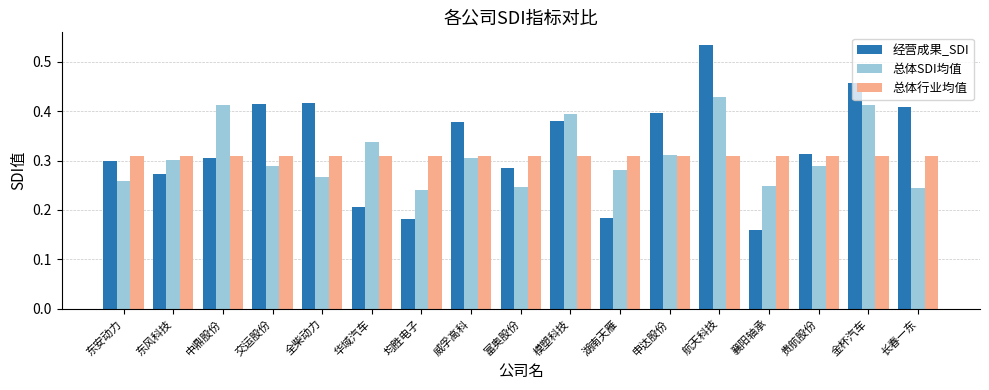

What is the sum of the 经营成果_SDI values at 模塑科技 and 申达股份?

0.8